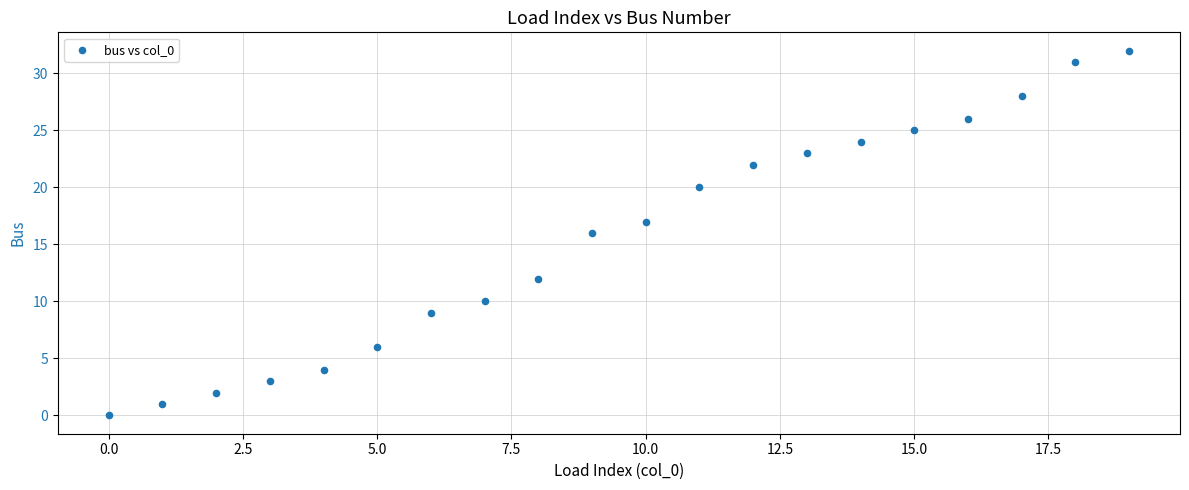

What is the range of Y values (max minus min)?

32